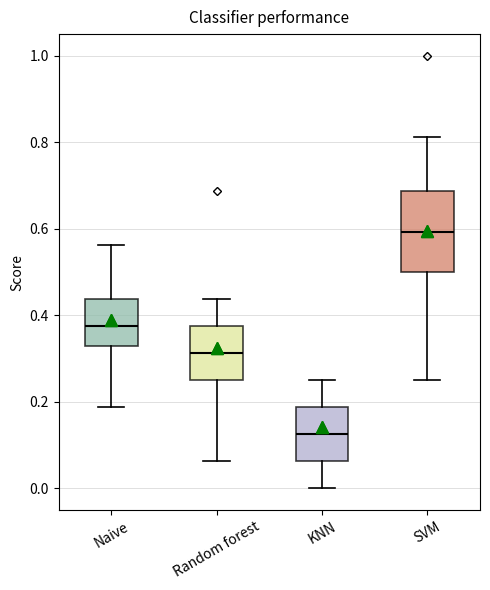

Which box is the tallest, from its lower edge to its upper edge?

SVM